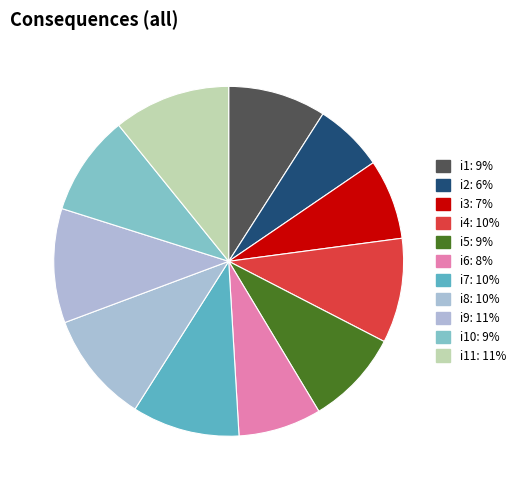

Rank the categories by value from lowest to highest.

i2, i3, i6, i5, i1, i10, i4, i7, i8, i9, i11